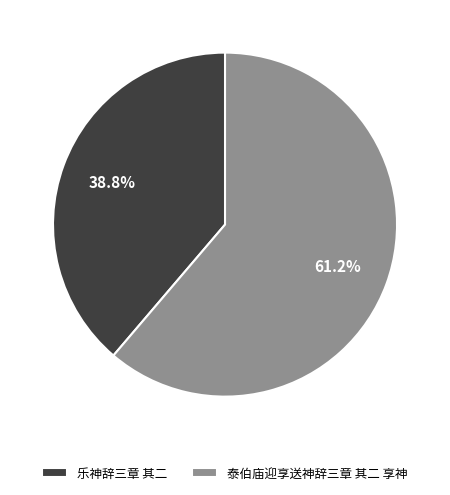

How many slices are in this pie chart?

2